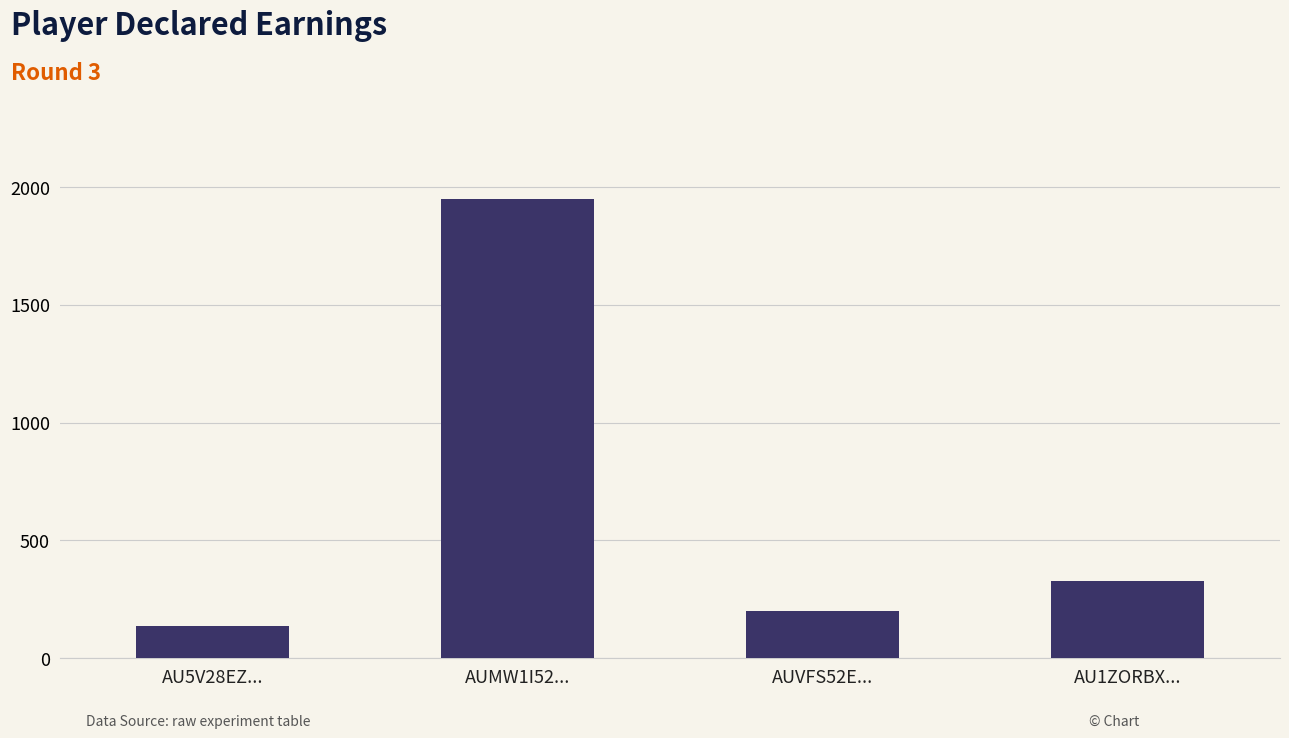

Reading left to right, what are all the values shown in this chart?

AU5V28EZ...=135	AUMW1I52...=1950	AUVFS52E...=200	AU1ZORBX...=330